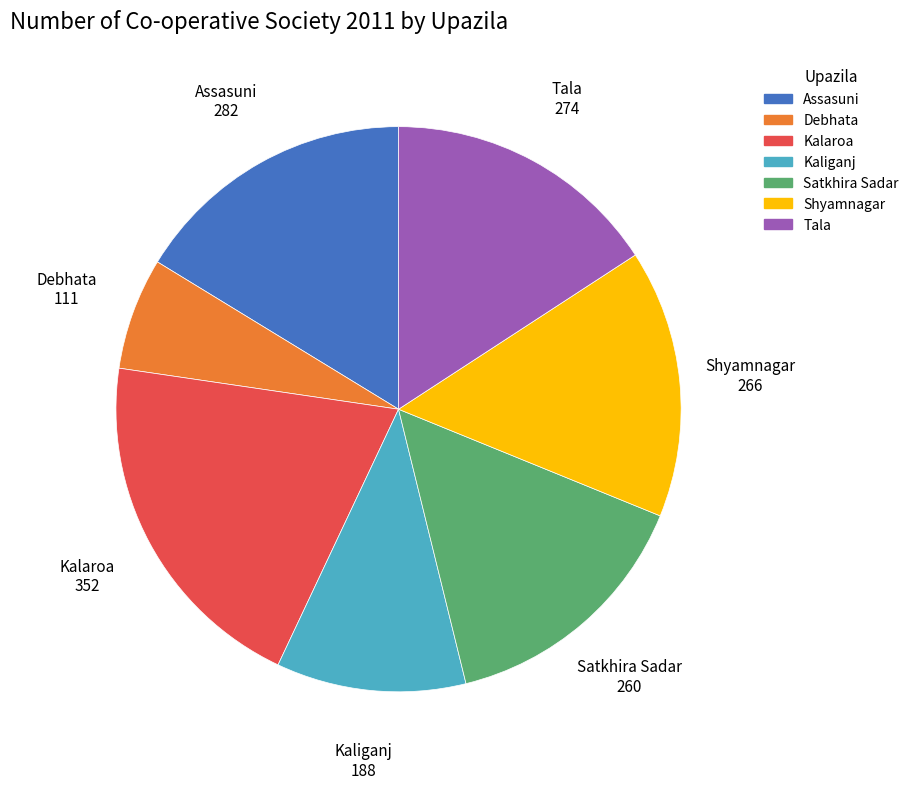

How many segments does this pie chart have?

7